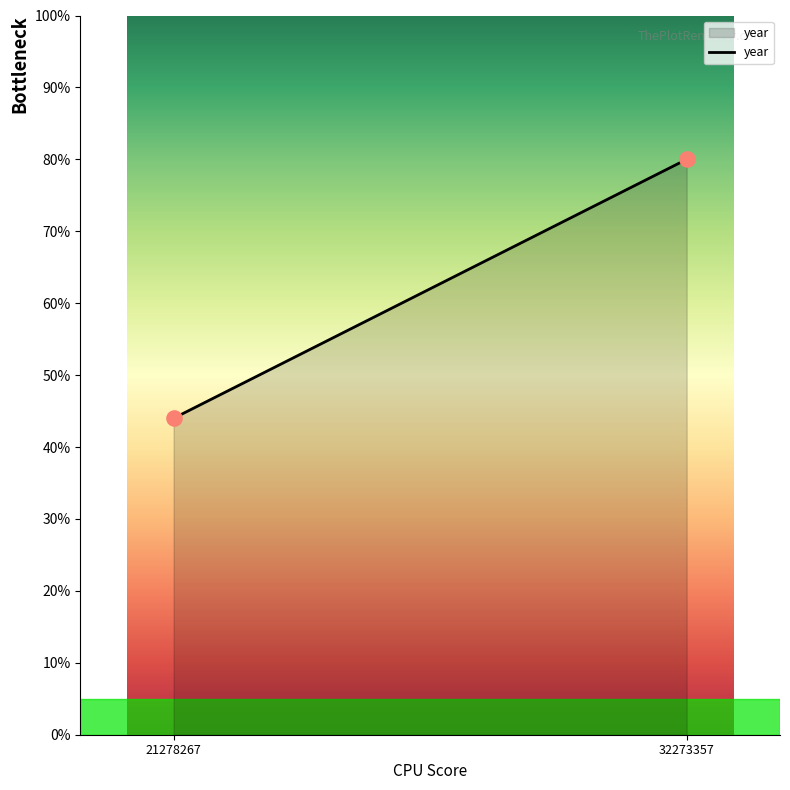

What is the average X value?

26775812